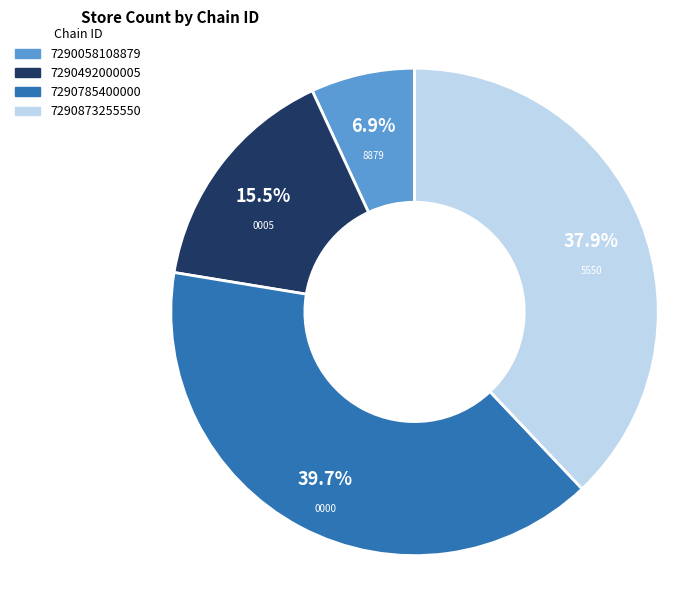

Which has a higher value, 7290492000005 or 7290873255550?

7290873255550